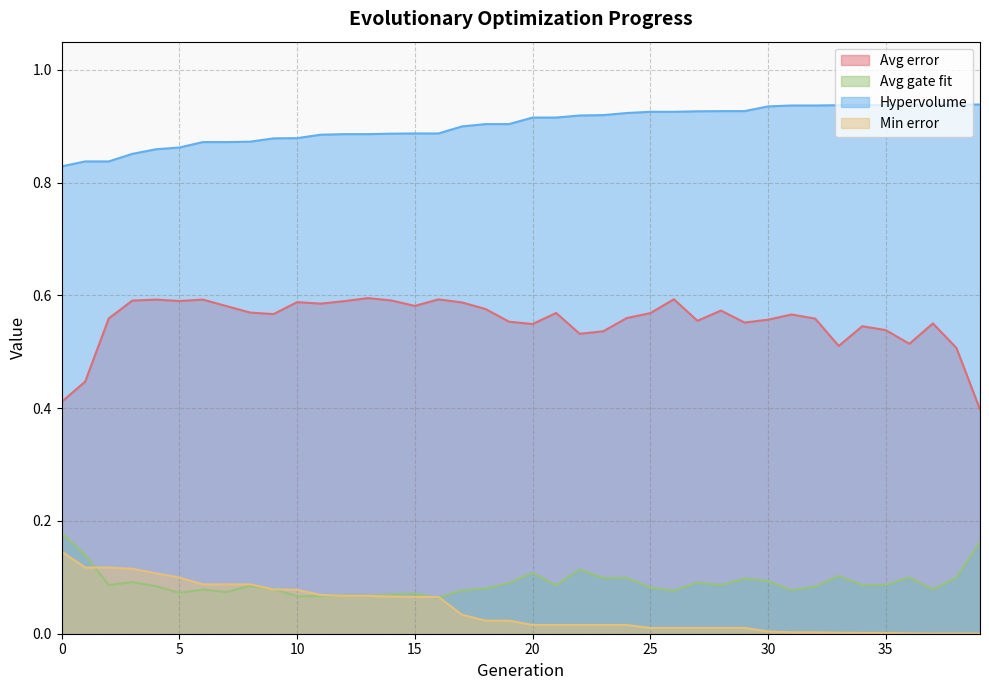

True or false: Hypervolume has a value of 0.5 at 17.

False